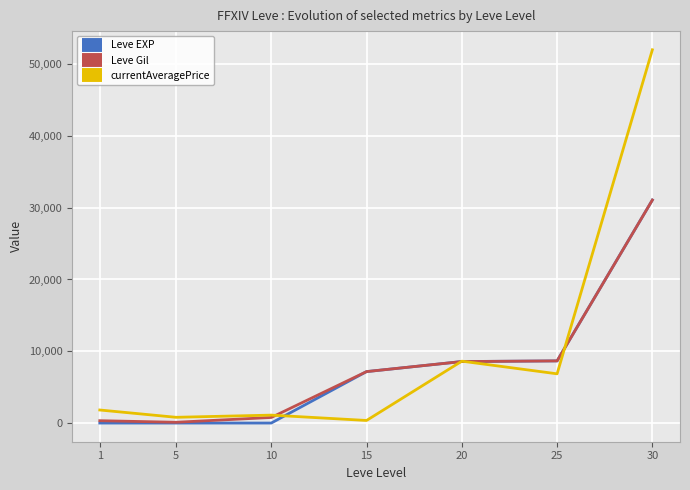

At which category does the chart reach its peak across all series?

30